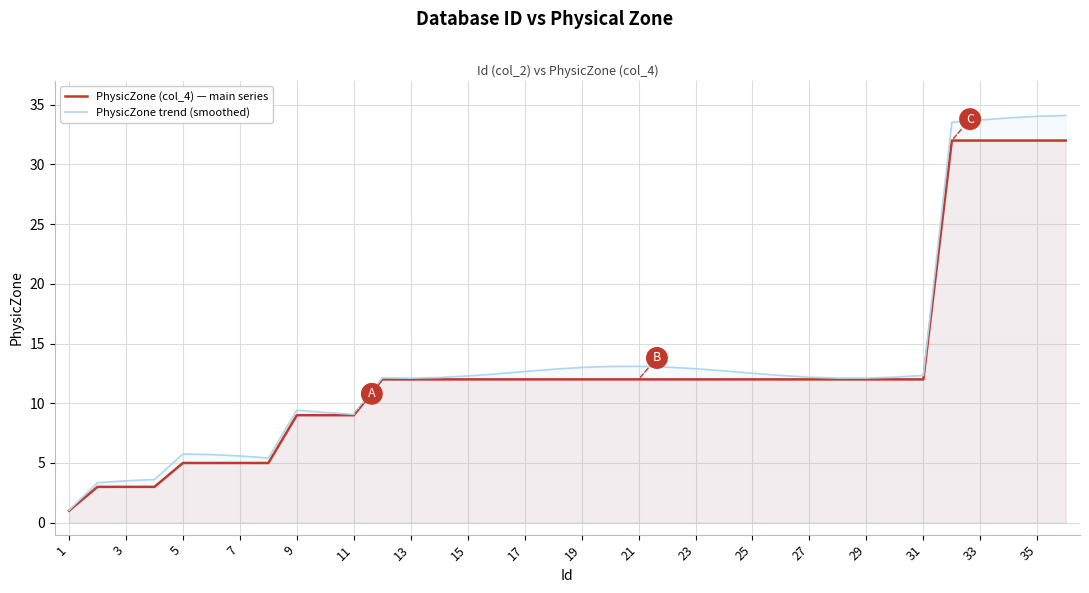

What is the maximum value for PhysicZone trend (smoothed)?

34.1